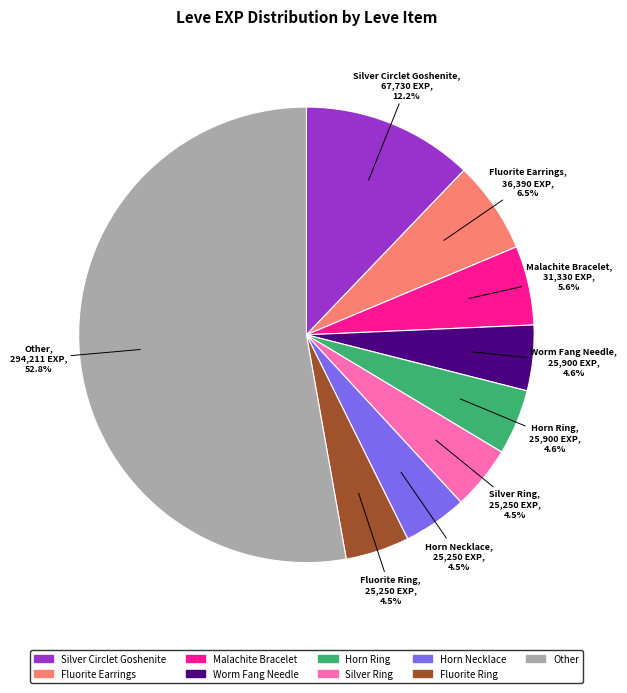

Does any single category account for the majority?

Yes